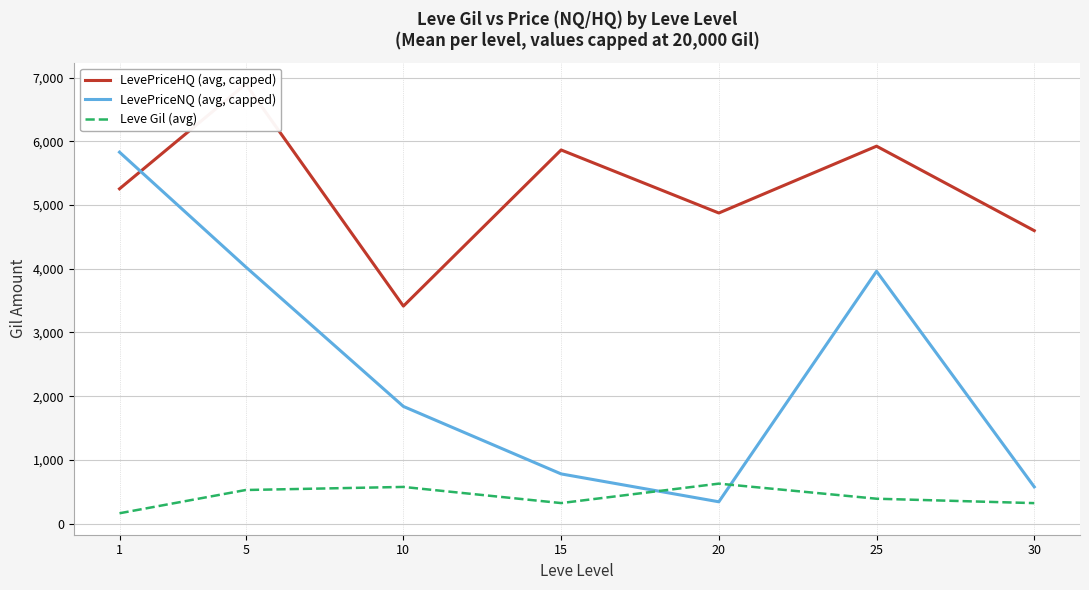

What is the spread (max minus min) of values at 15?

5540.0